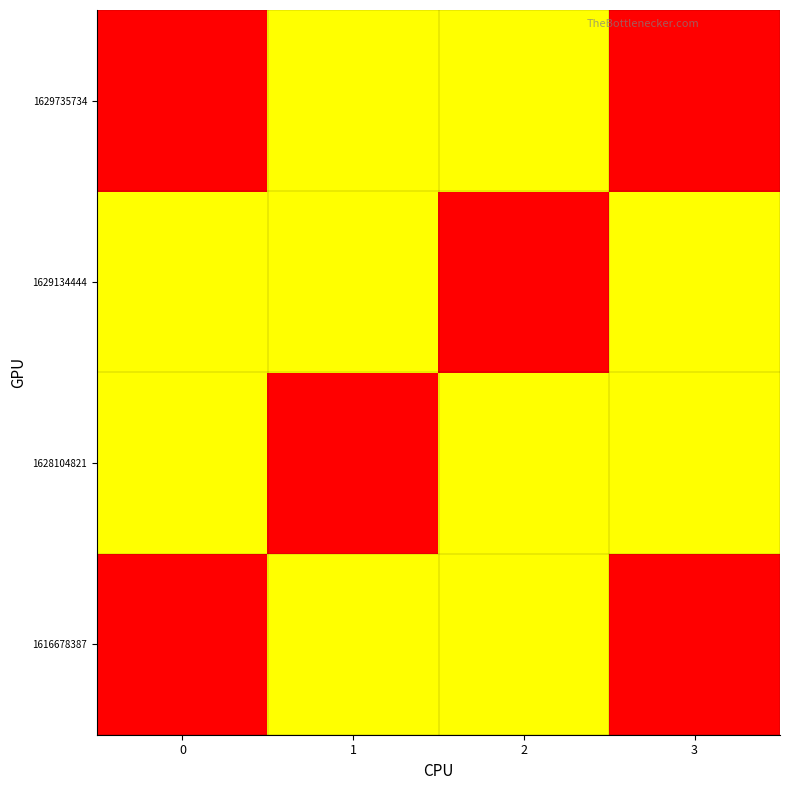

Reading right to left, transcribe all the data shown in this chart.

1616678387: 3=3	2=2	1=1	0=0
1628104821: 3=2	2=1	1=0	0=1
1629134444: 3=1	2=0	1=1	0=2
1629735734: 3=0	2=1	1=2	0=3